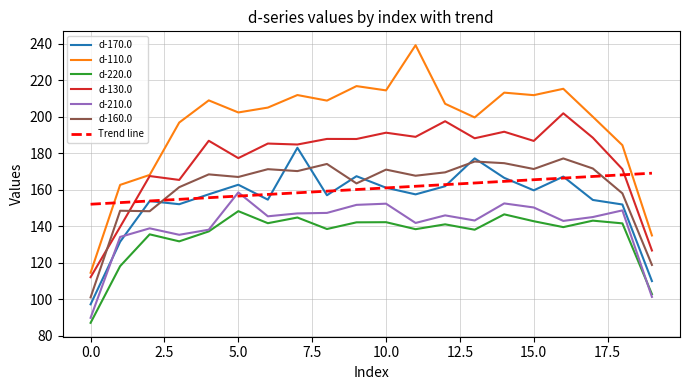

Which series has the largest total across all categories?

d-110.0